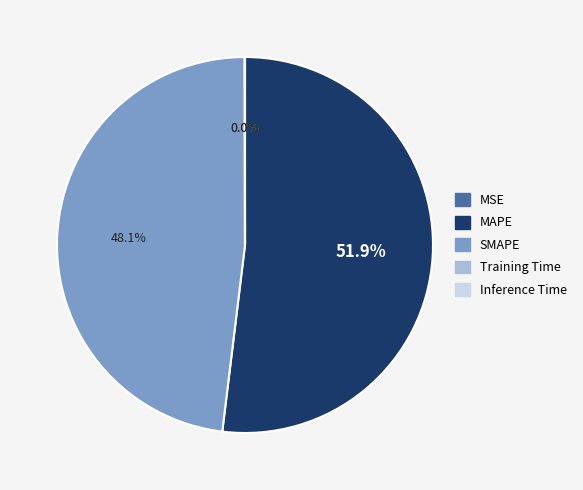

Which slice is the largest?

MAPE